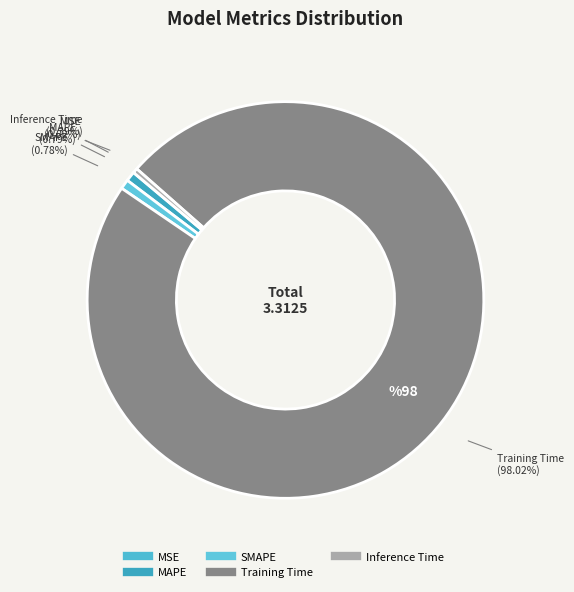

Is it true that MSE is 0% of the pie?

True